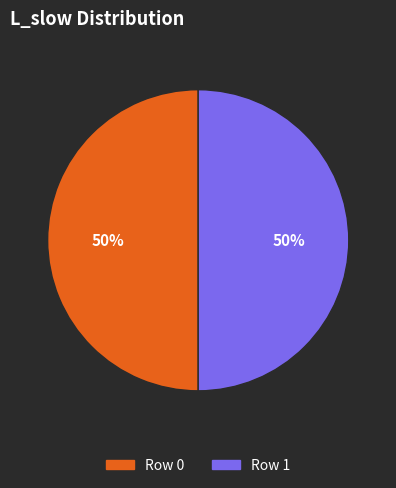

To the nearest percent, what is the combined percentage of Row 0 and Row 1?

100%